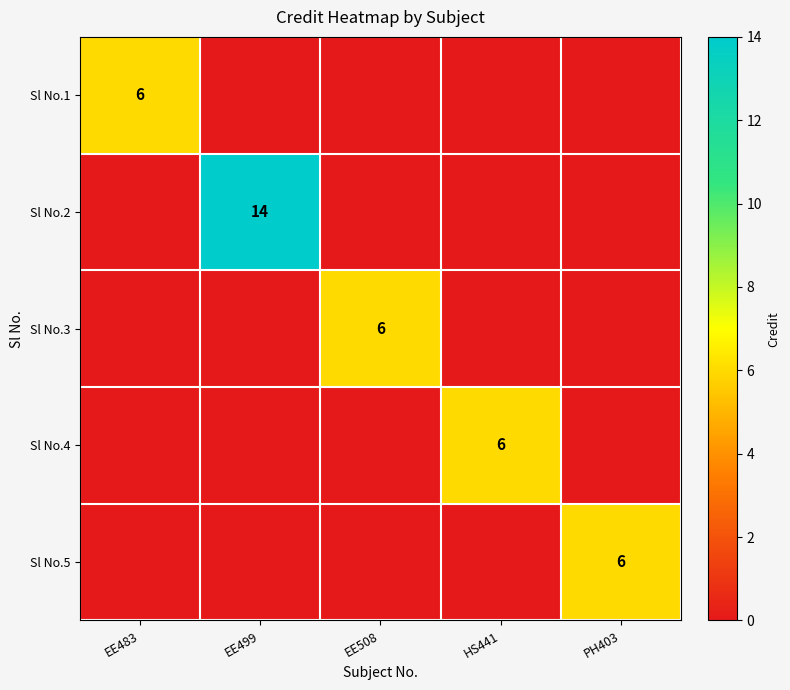

True or false: Sl No.2 has a value of 14 at EE499.

True